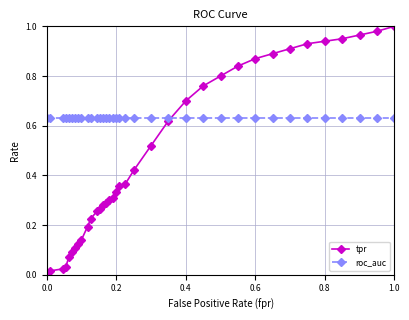

List the series in order of their peak value, lowest first.

roc_auc, tpr